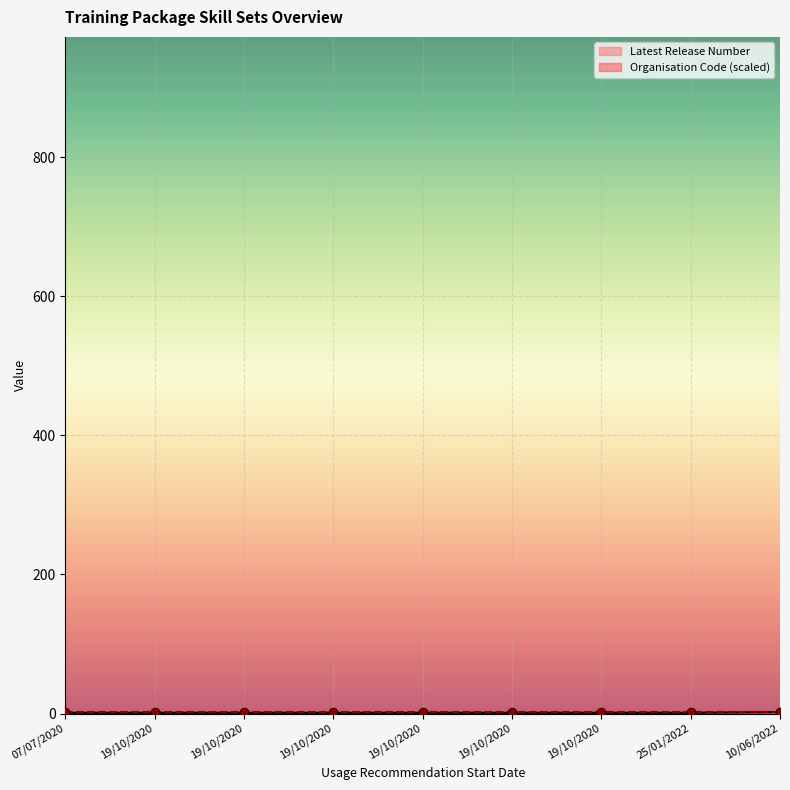

What is the ratio of the value at 19/10/2020 to the value at 19/10/2020?

1.0